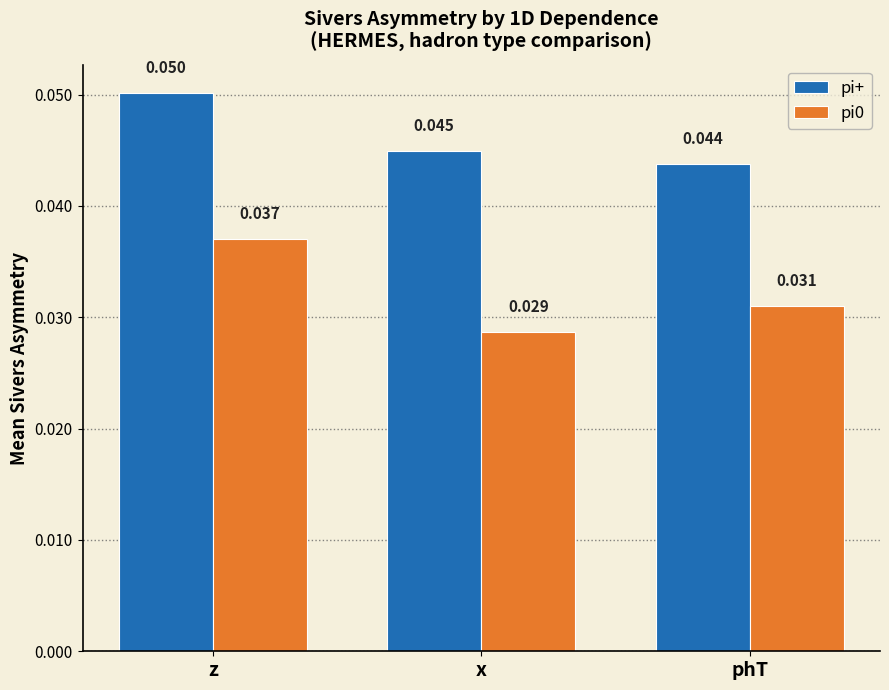

Where is pi0 nearest to the value 0?

x